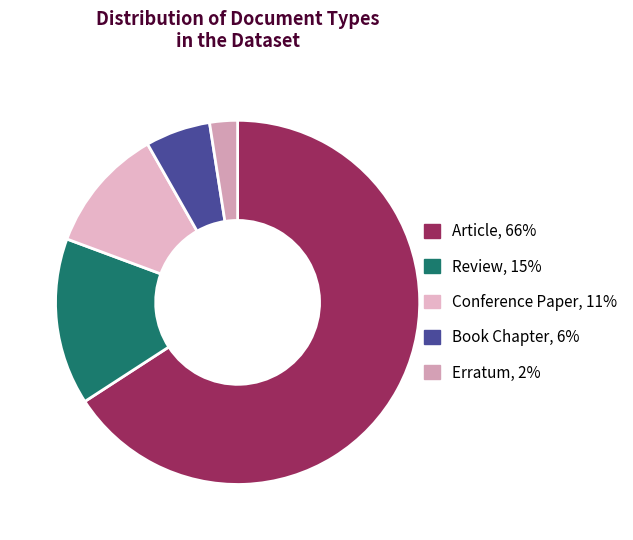

What portion of the pie excludes Conference Paper?

88.9%